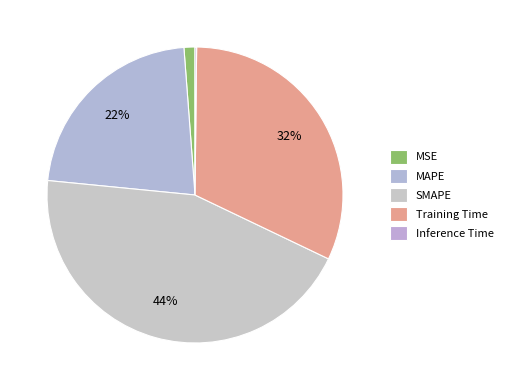

Is the sum of MAPE and MSE greater than half?

No